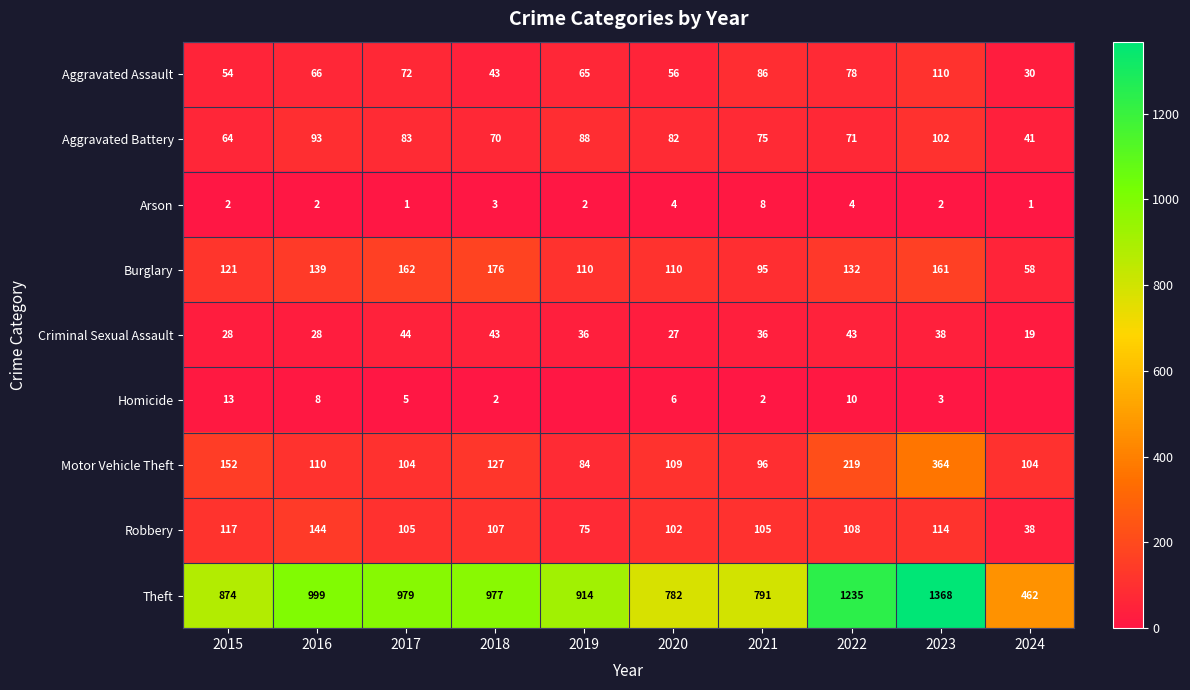

Where does the Criminal Sexual Assault series first go above 36?

2017